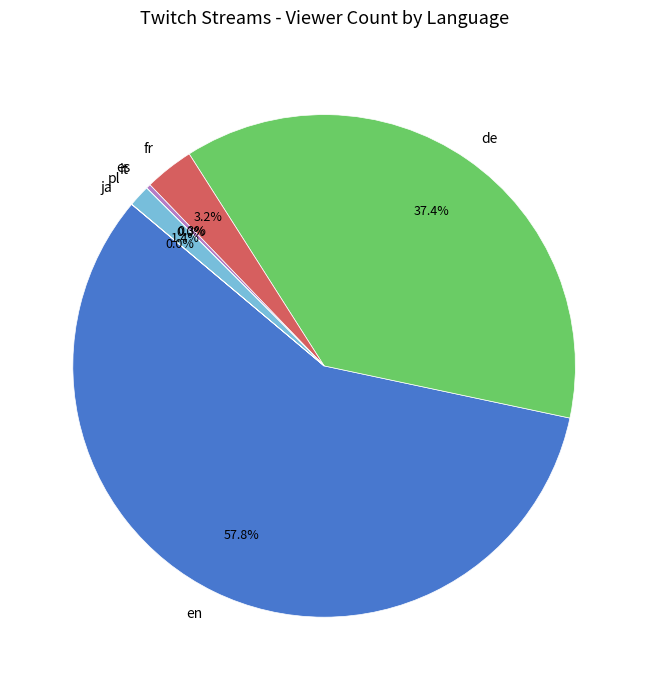

Combined, do pl and es account for over 50%?

No